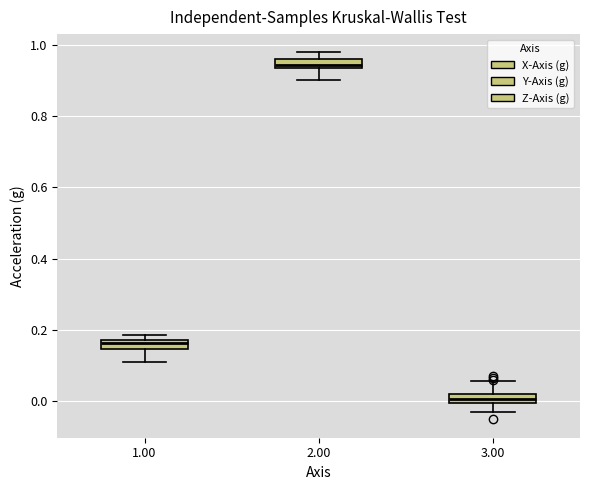

Where is the lower edge of the box at x = 2.00 on the y-axis? The values are not printed on the chart, so give them approximately, as read against the axis.

0.94